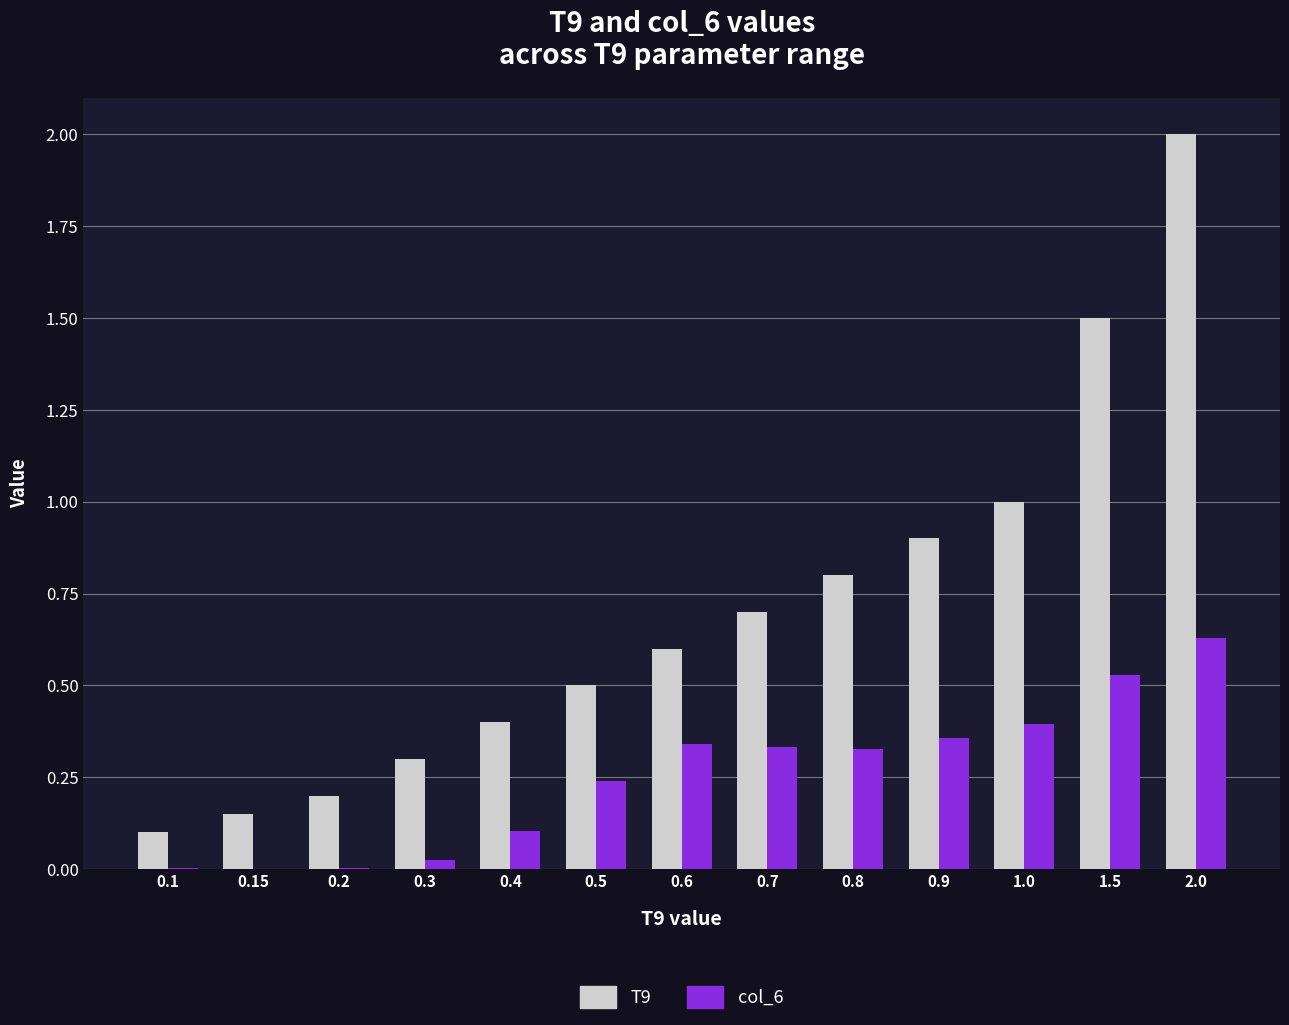

What is the sum of all col_6 values?

3.3